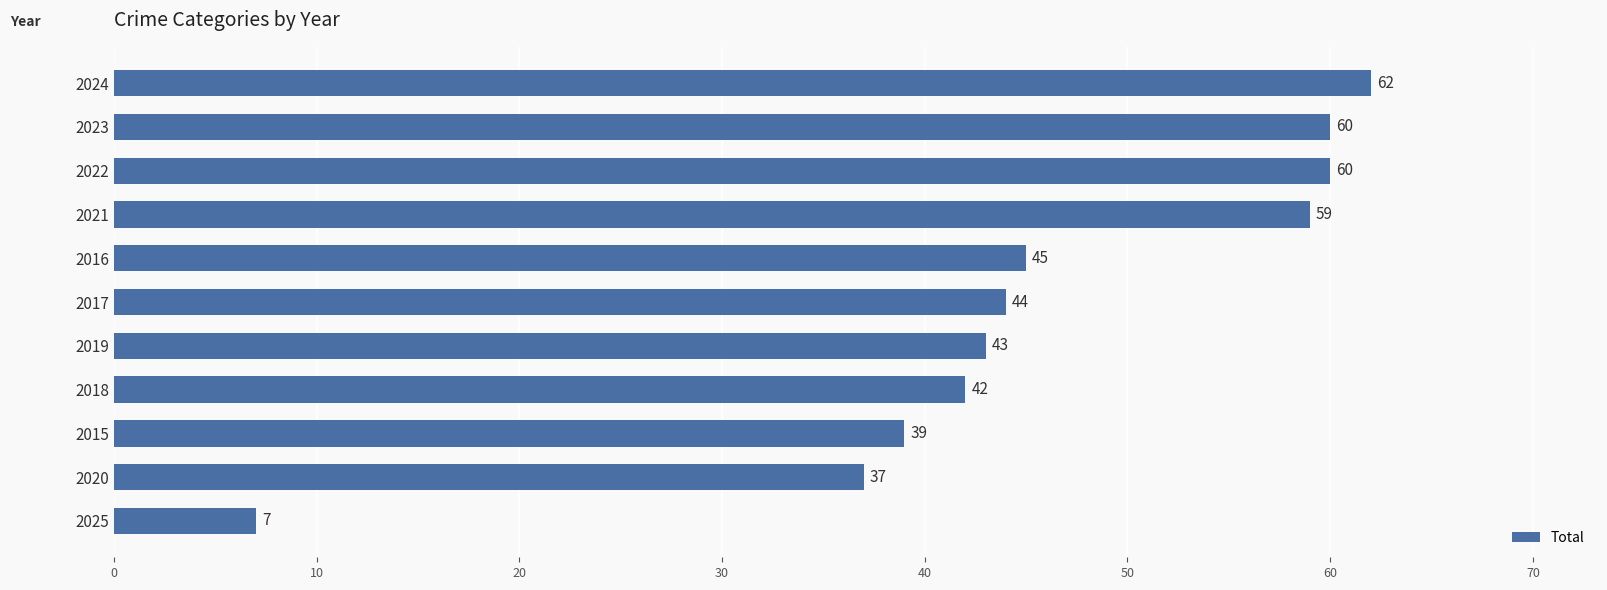

What is the smallest value displayed?

7